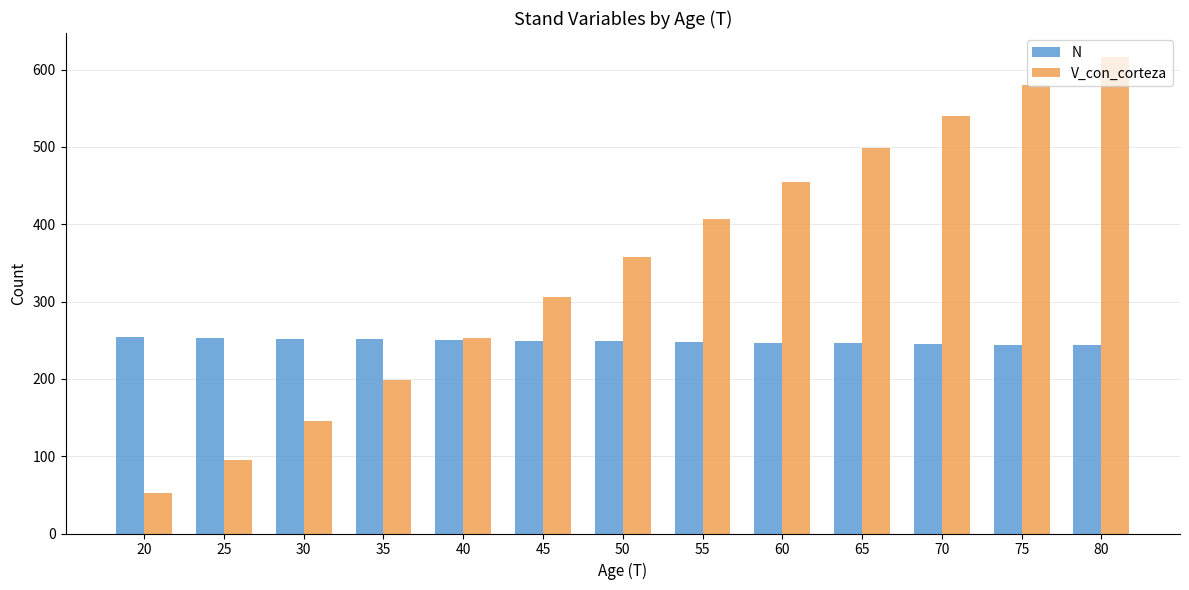

Which series has the largest range (max minus min)?

V_con_corteza